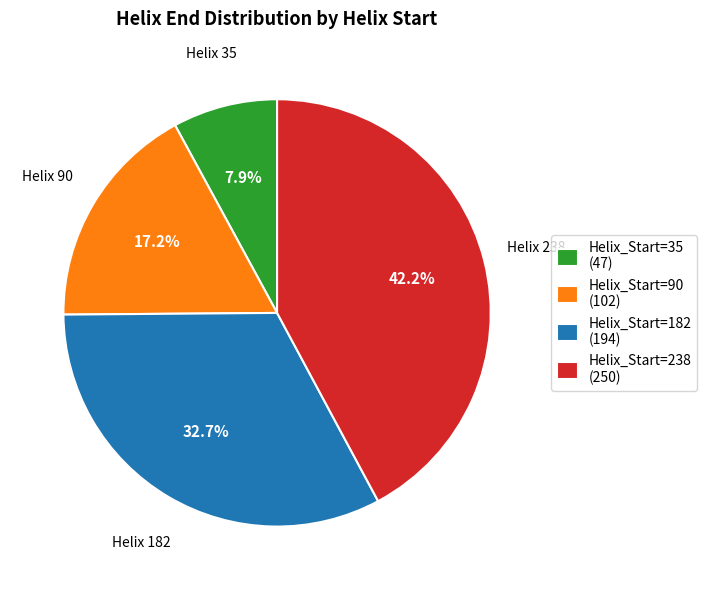

What percentage is NOT represented by Helix_Start=238 (250)?

57.8%